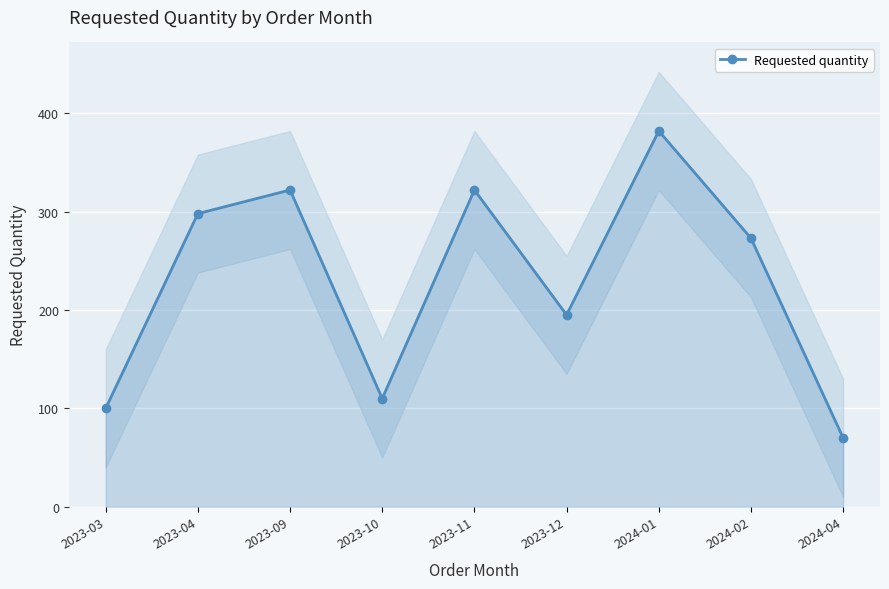

What is the sum of the values at 2023-12 and 2024-01?

577